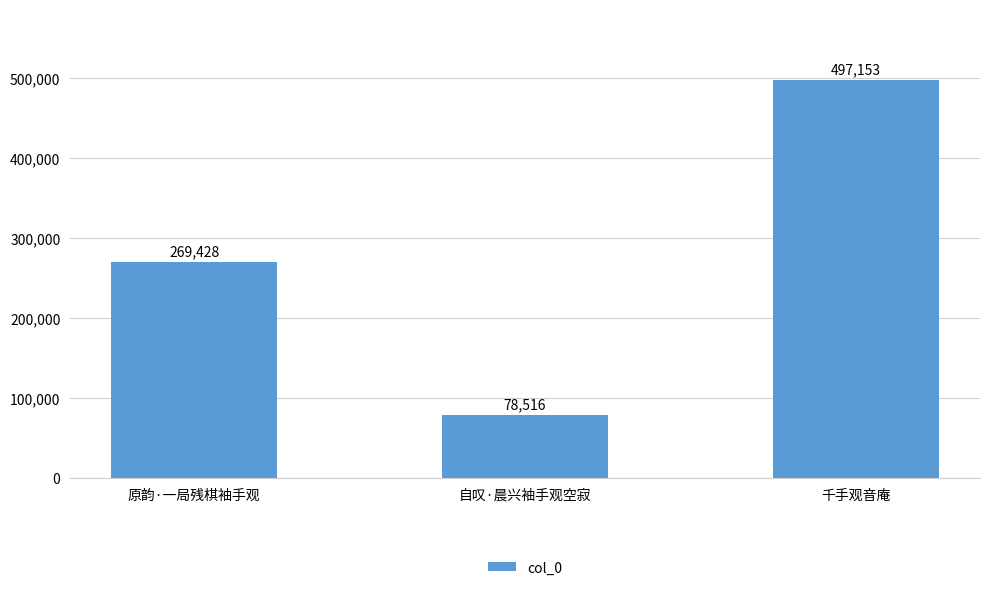

Which category has the lowest value across all series?

自叹·晨兴袖手观空寂